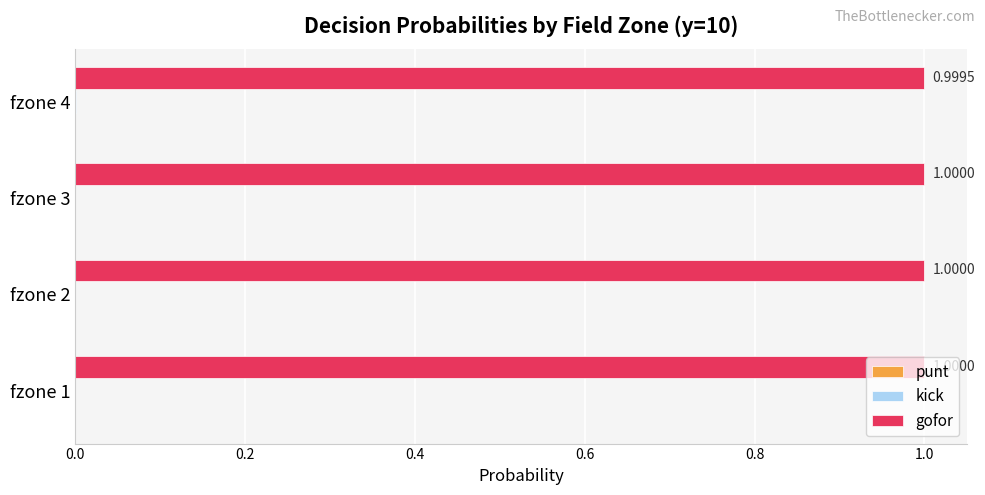

What is the sum of the gofor values at fzone 3 and fzone 1?

2.0